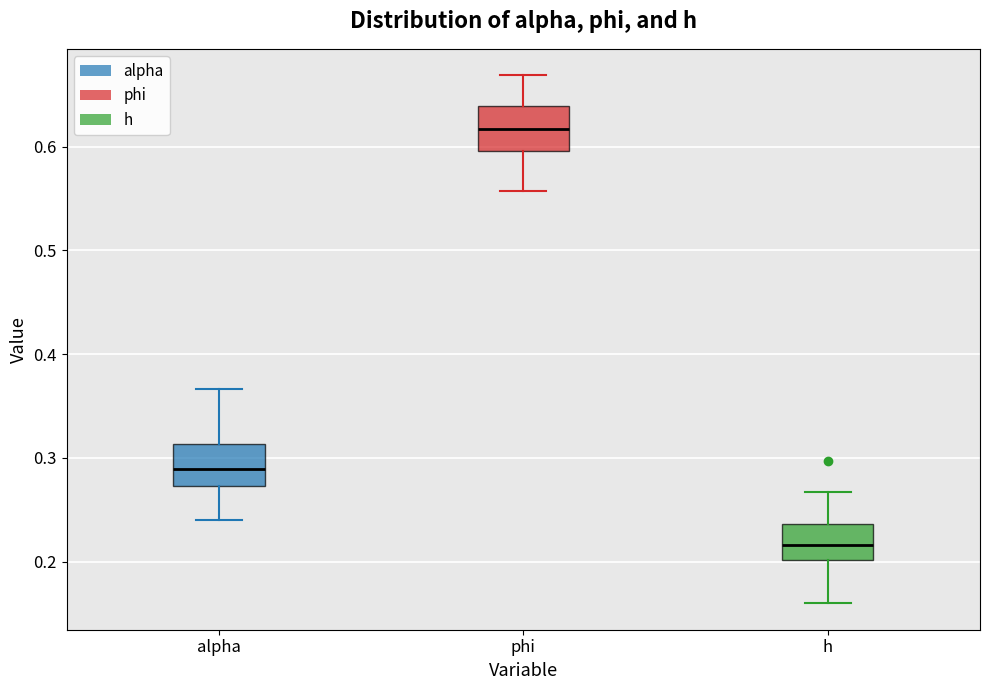

Where does the median line of the box for alpha sit on the y-axis? The values are not printed on the chart, so give them approximately, as read against the axis.

0.29